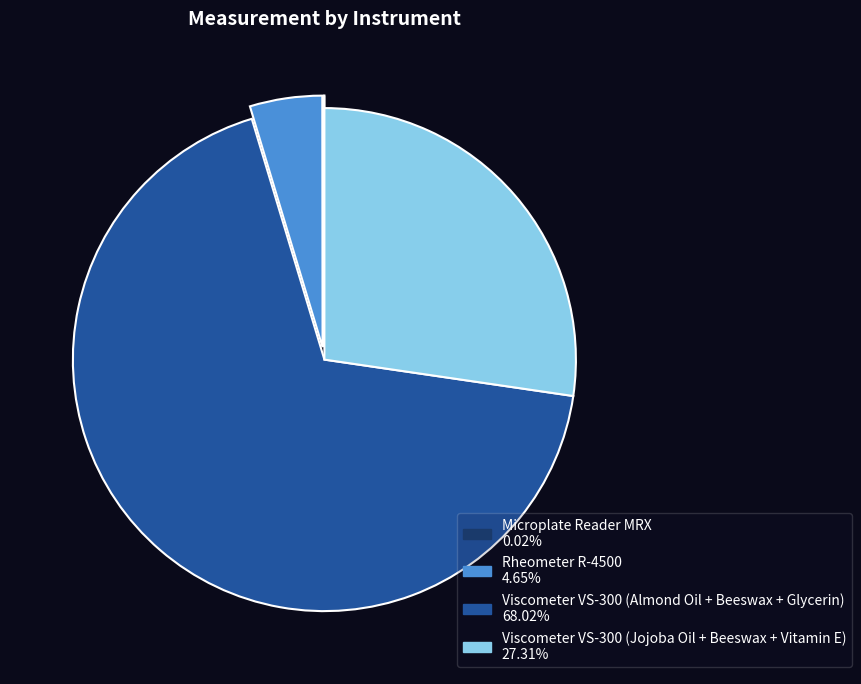

Which has a higher value, Viscometer VS-300 (Jojoba Oil + Beeswax + Vitamin E) or Rheometer R-4500?

Viscometer VS-300 (Jojoba Oil + Beeswax + Vitamin E)